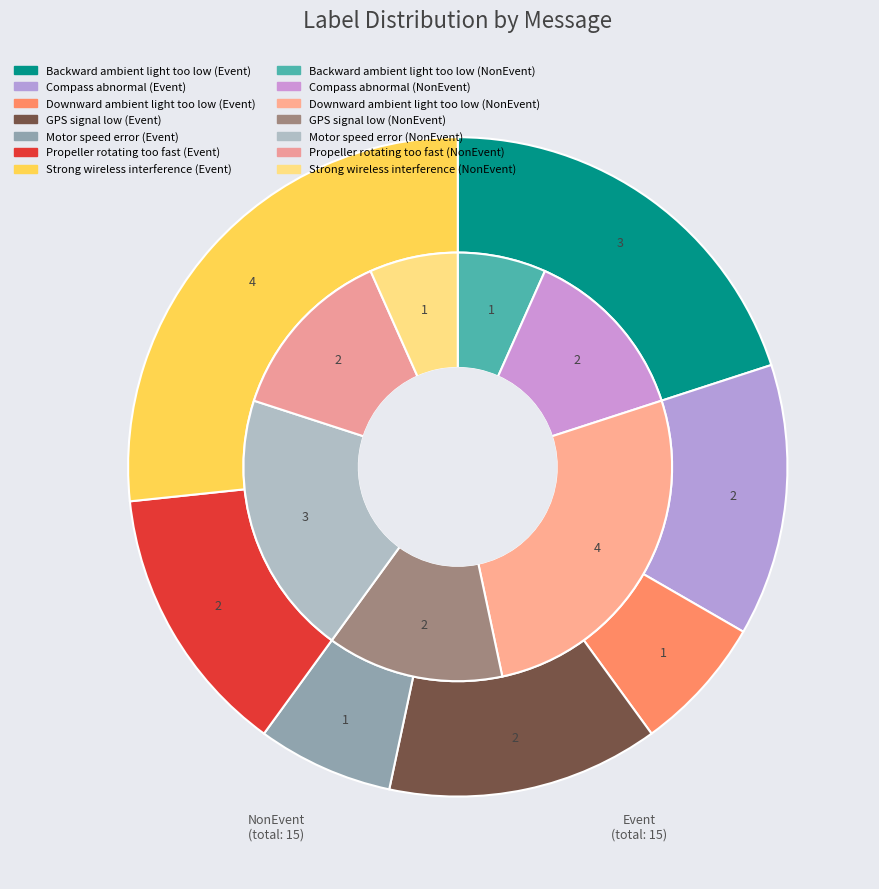

How many segments does this pie chart have?

7